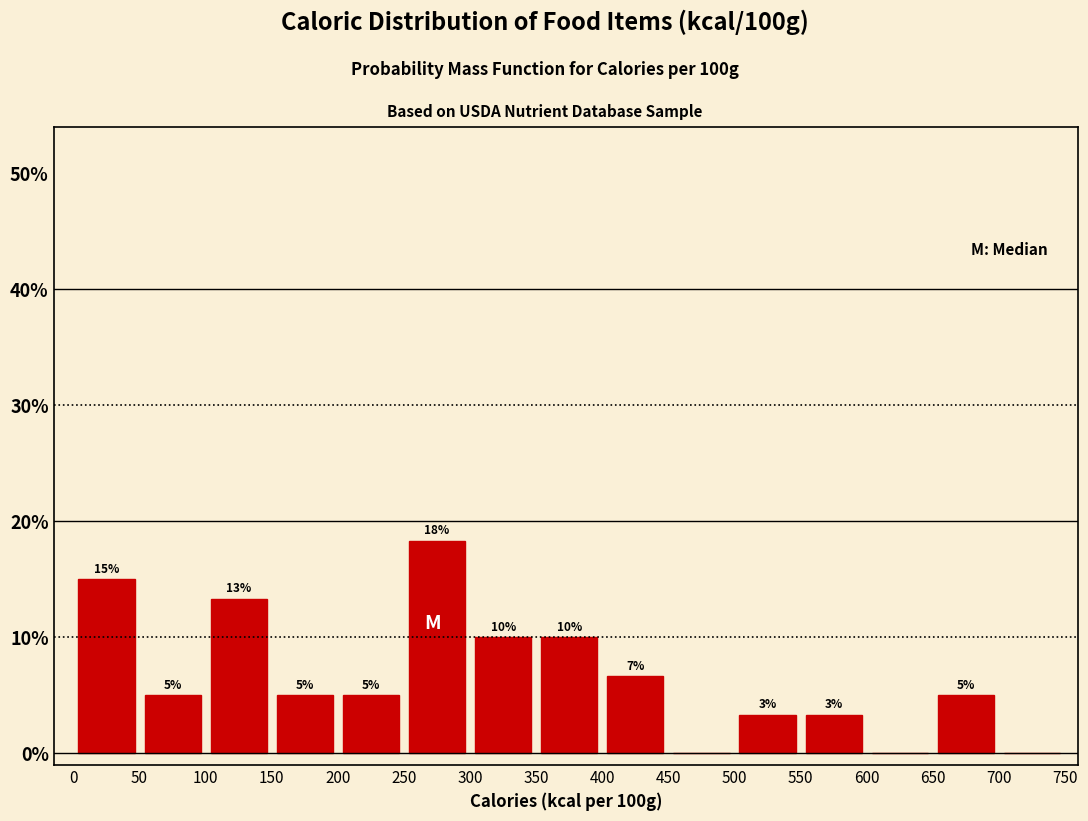

Over which range of the x-axis is the bar tallest?

250 to 300